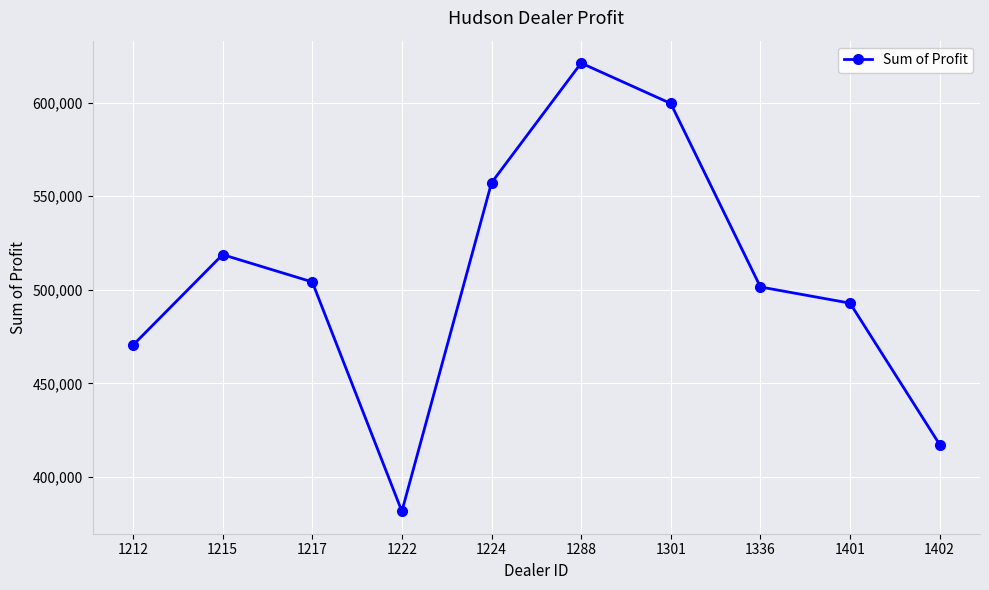

What is the difference between the maximum and minimum values?

239496.0